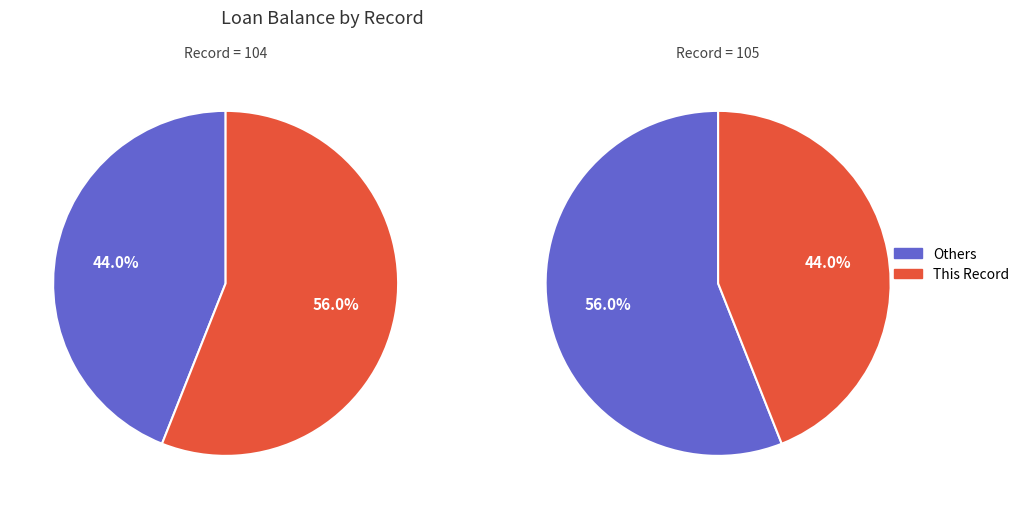

To the nearest percent, what is the combined percentage of 105 and 104?

100%